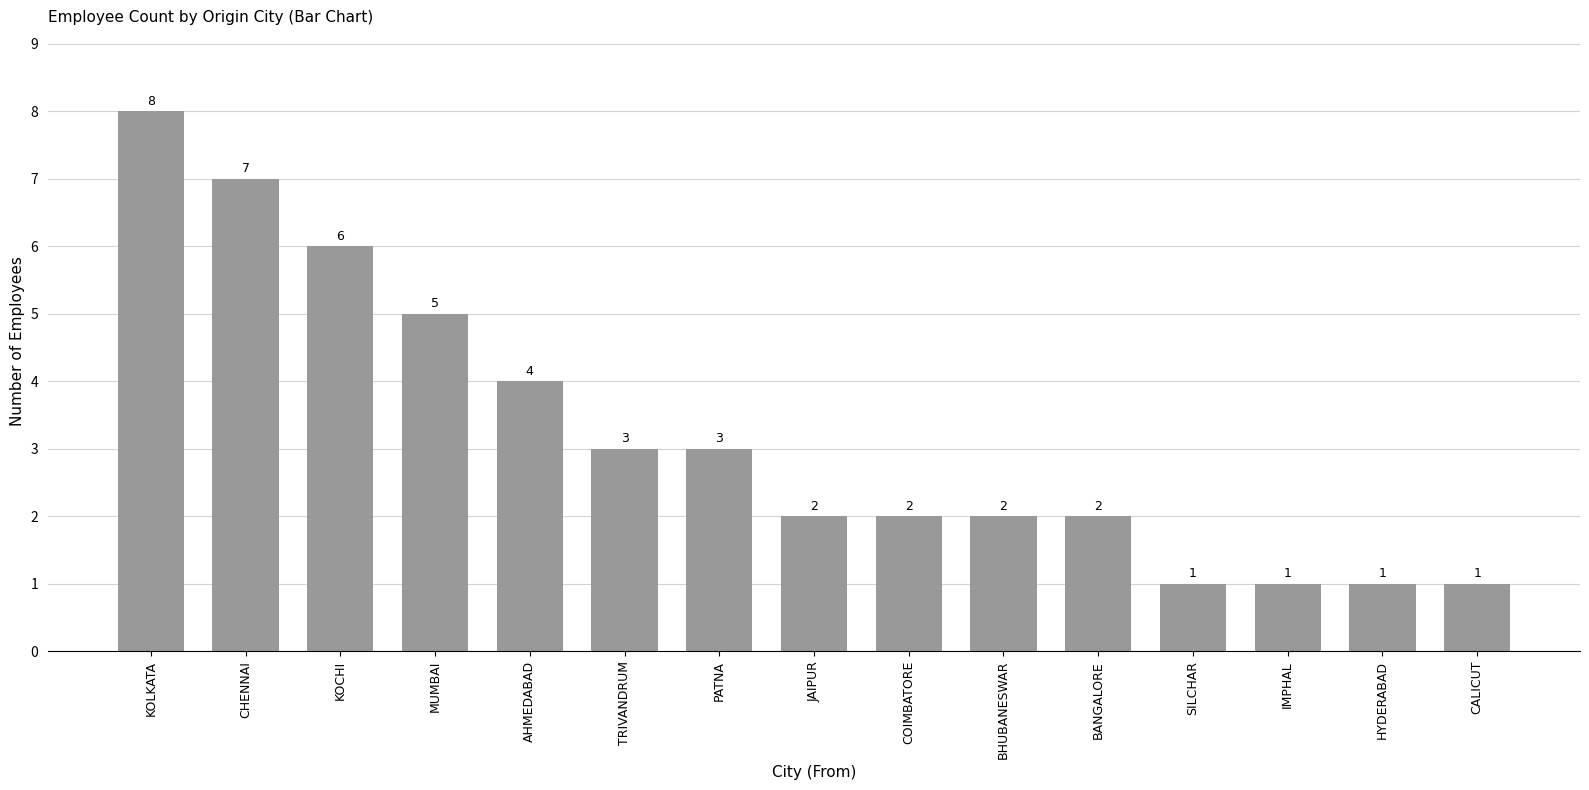

Which has a higher value, SILCHAR or KOCHI?

KOCHI